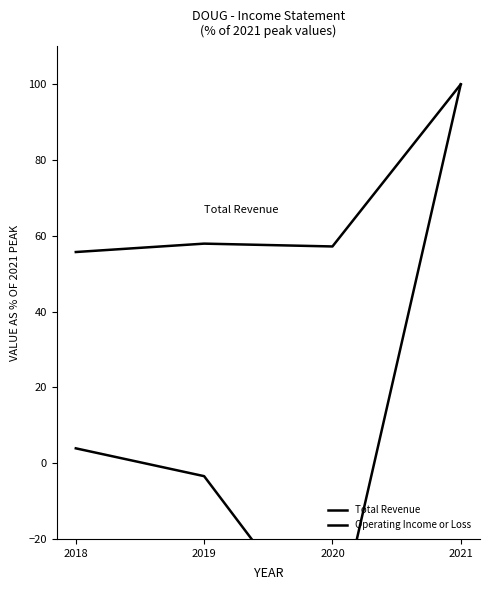

What value does the Total Revenue series have at 2020?

57.2